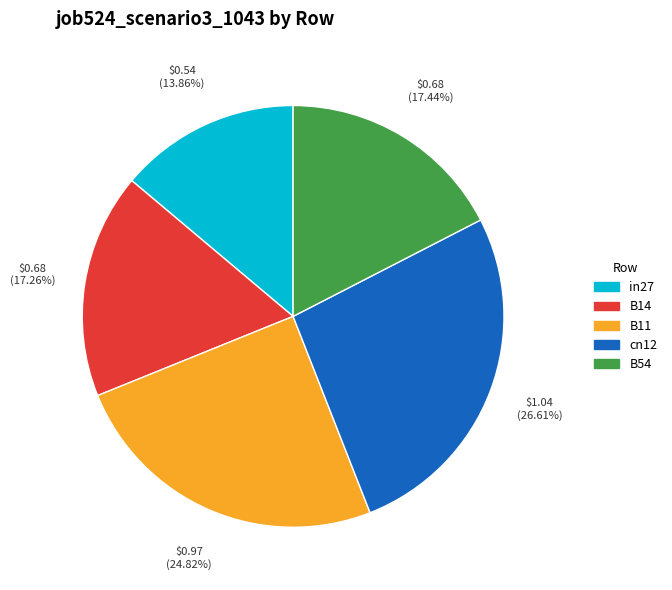

Does any single category account for the majority?

No